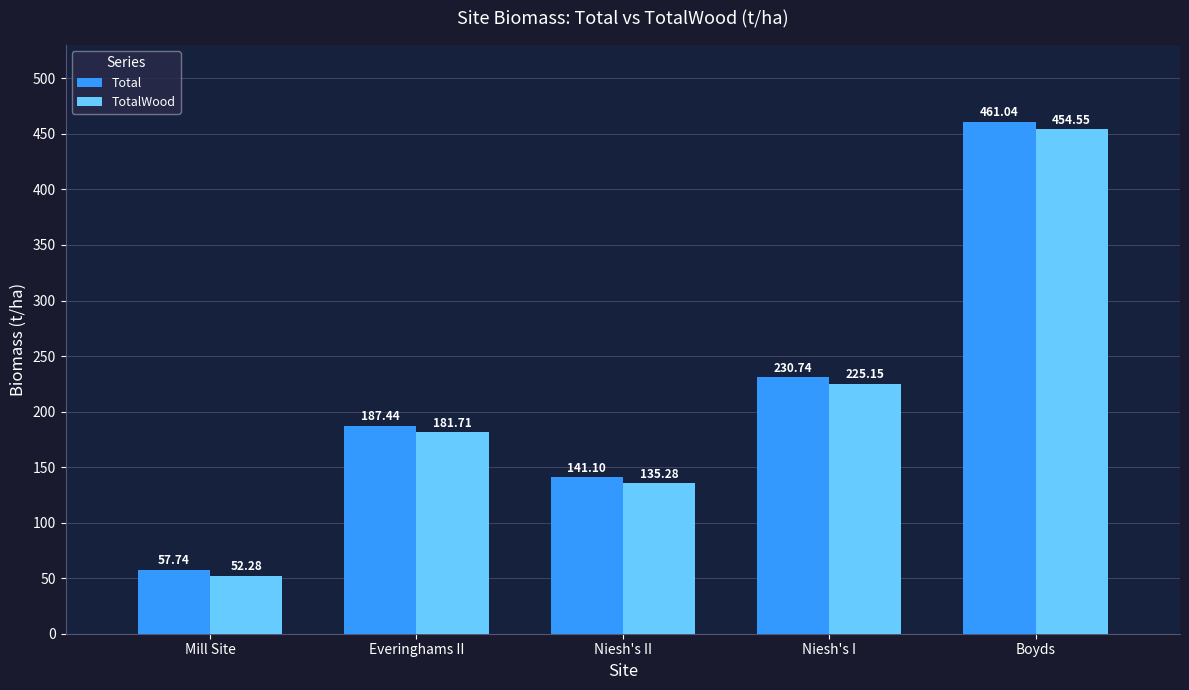

Which series has the widest spread of values?

Total